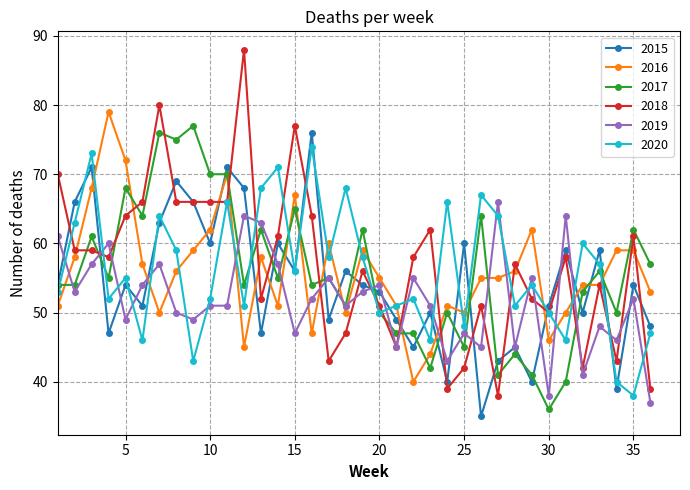

Which series has the widest spread of values?

2018